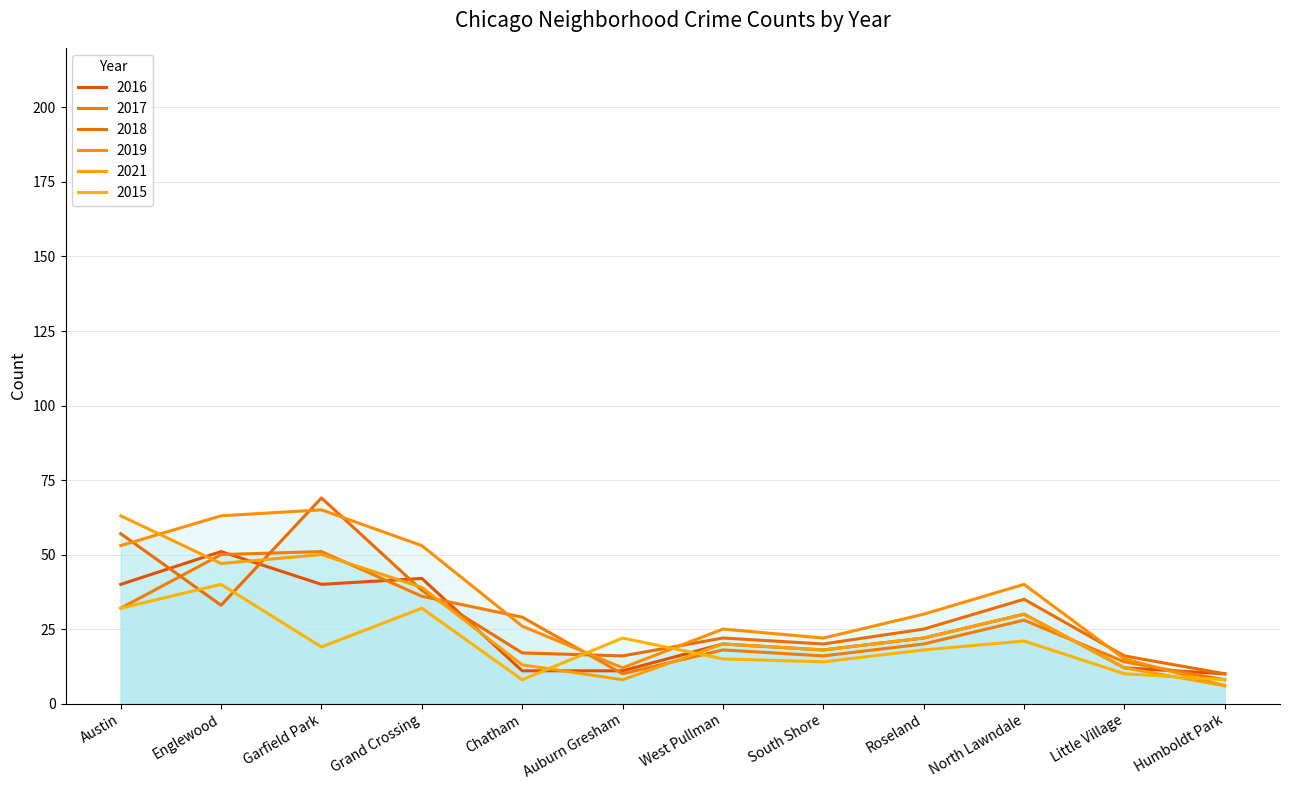

True or false: 2016 has a value of 9 at Austin.

False